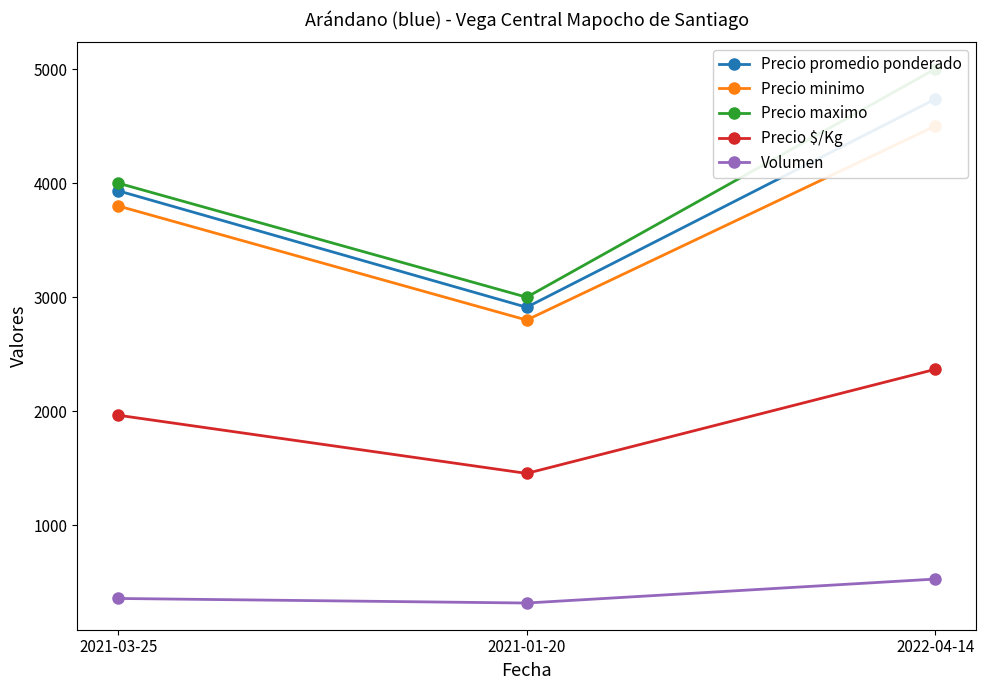

How many values in the Precio promedio ponderado series exceed 3933?

1